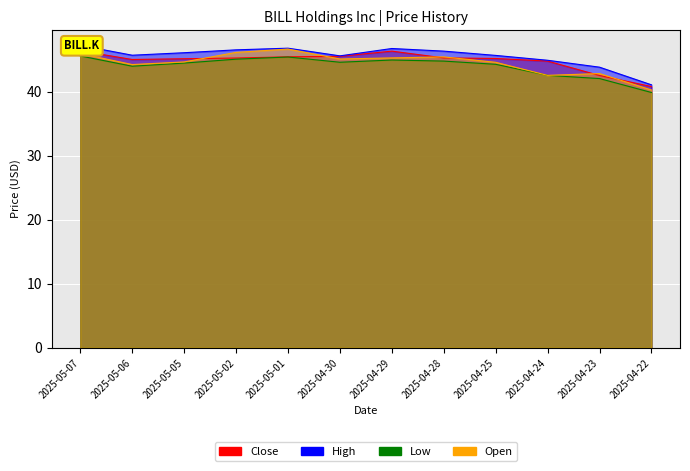

True or false: High and Open intersect in this chart.

False